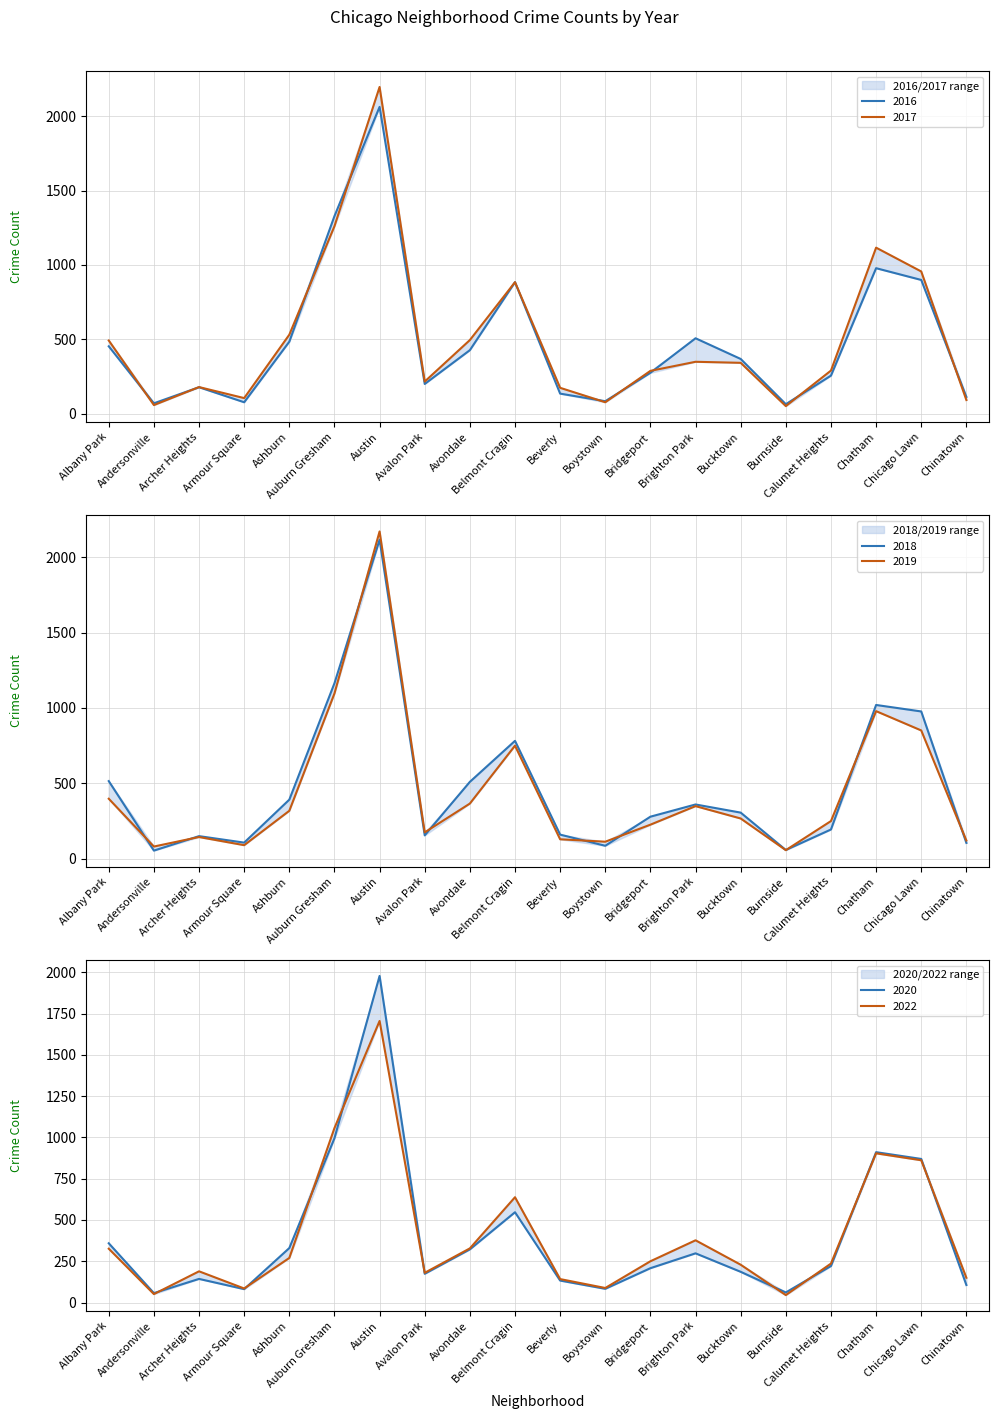

Which category has the highest value in the 2018 series?

Austin